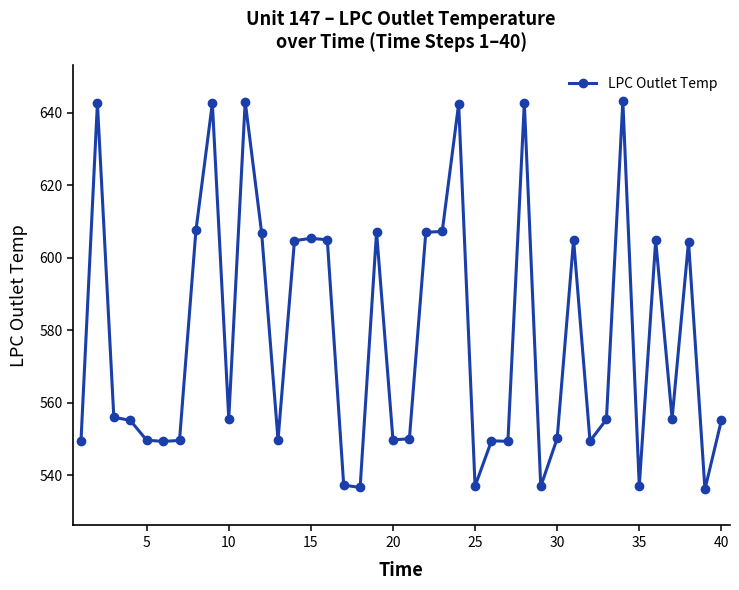

How many lines are shown in the chart?

1